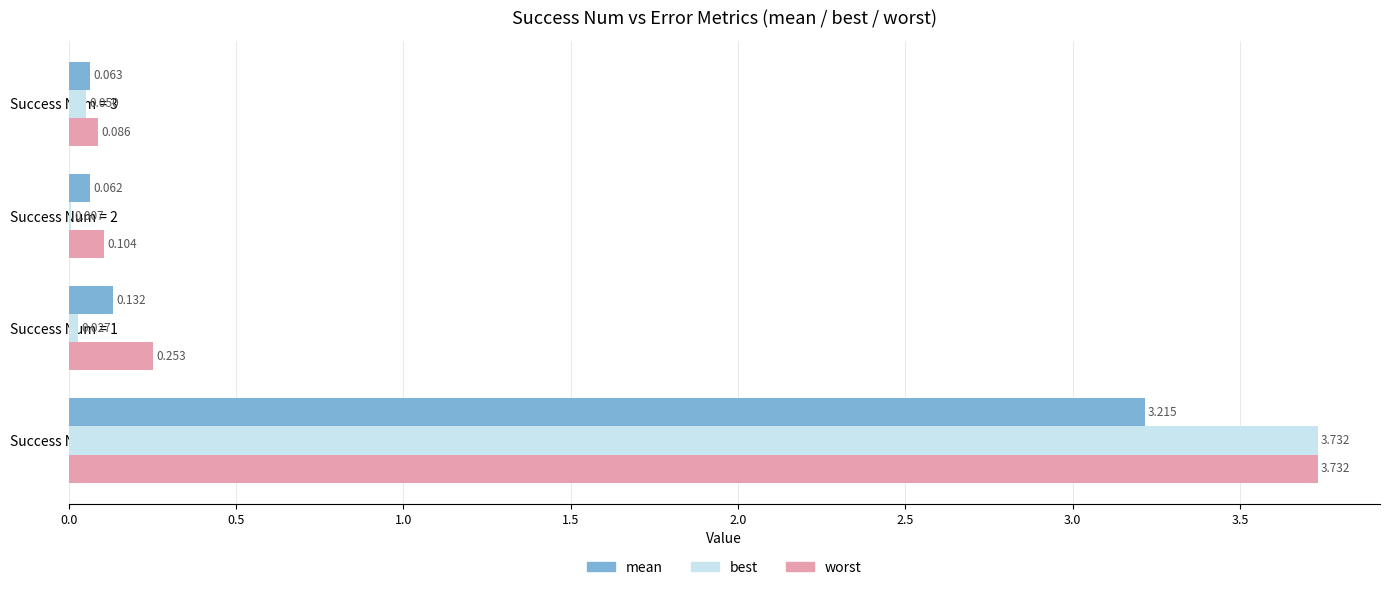

Which series changed the most between Success Num = 1 and Success Num = 2?

worst